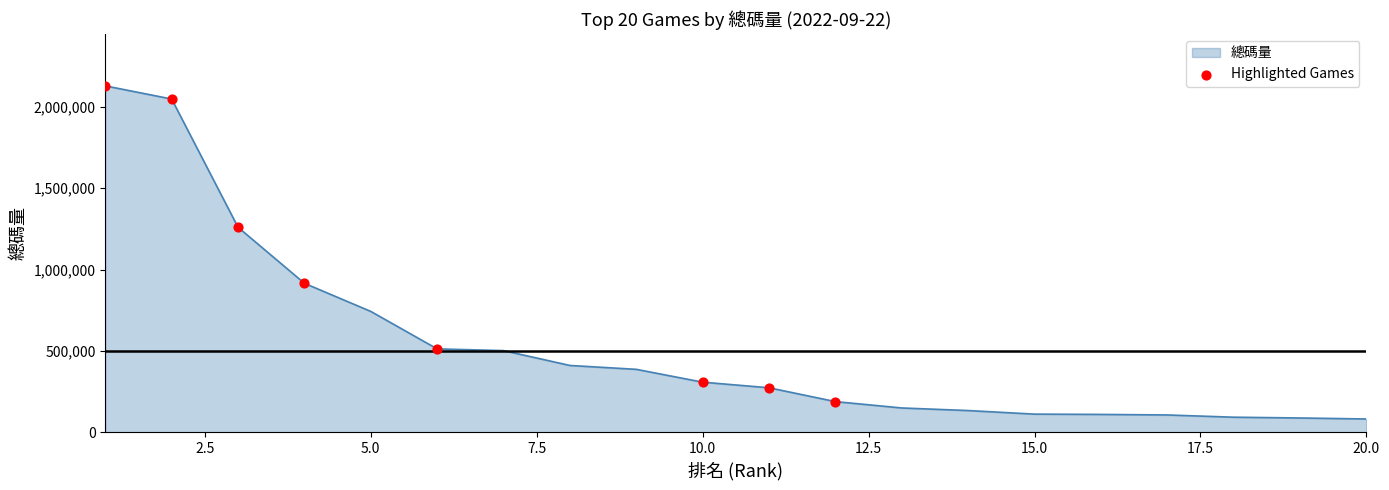

What is the difference between the maximum and minimum values?

2047976.6